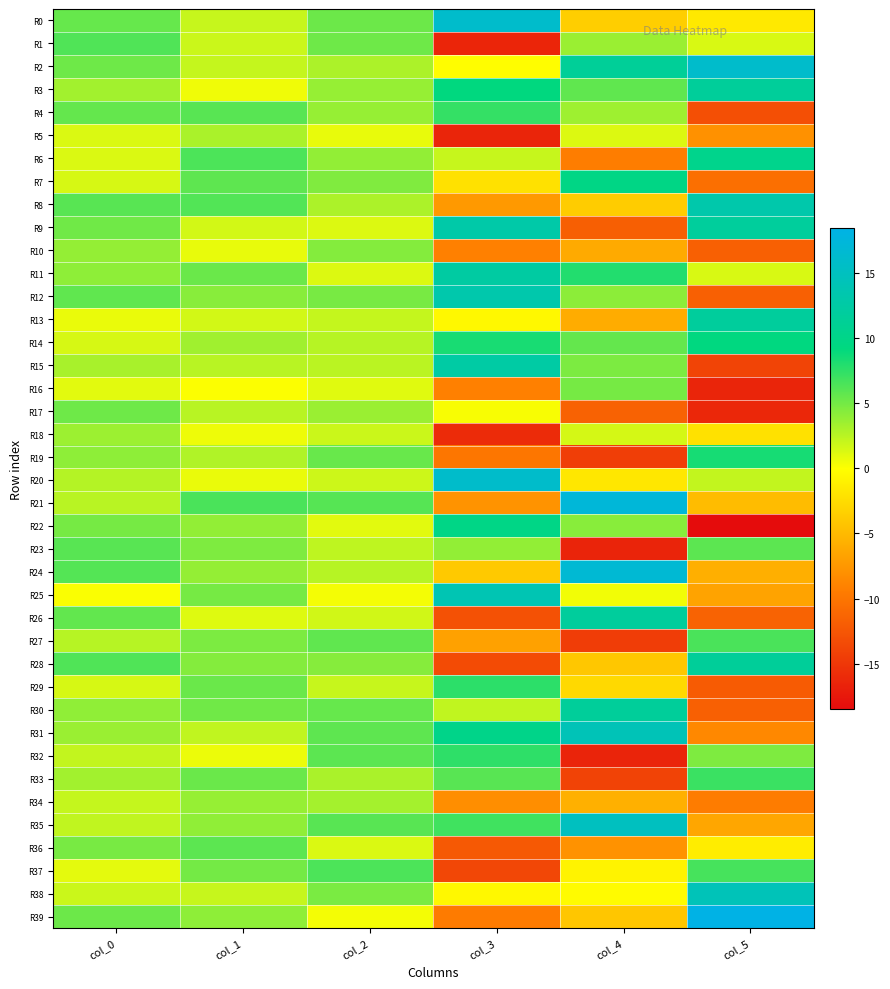

Reading left to right, list all the values displayed in this chart.

R0: col_0=5.5	col_1=2.1	col_2=5.3	col_3=16.1	col_4=-3.5	col_5=-1.5
R1: col_0=6.3	col_1=1.9	col_2=5.2	col_3=-16.4	col_4=3.6	col_5=1.4
R2: col_0=5.3	col_1=2.1	col_2=3.0	col_3=-0.1	col_4=11.4	col_5=16.1
R3: col_0=3.3	col_1=0.5	col_2=3.8	col_3=9.2	col_4=5.8	col_5=11.7
R4: col_0=5.6	col_1=6.0	col_2=3.8	col_3=7.3	col_4=3.5	col_5=-13.1
R5: col_0=1.3	col_1=3.1	col_2=0.9	col_3=-16.5	col_4=1.3	col_5=-7.9
R6: col_0=1.3	col_1=6.4	col_2=3.9	col_3=2.0	col_4=-9.4	col_5=10.3
R7: col_0=1.5	col_1=5.8	col_2=4.6	col_3=-2.1	col_4=9.7	col_5=-10.5
R8: col_0=6.0	col_1=6.2	col_2=3.0	col_3=-7.3	col_4=-3.7	col_5=13.1
R9: col_0=5.2	col_1=1.6	col_2=1.2	col_3=13.0	col_4=-11.8	col_5=11.8
R10: col_0=3.8	col_1=0.9	col_2=4.4	col_3=-9.1	col_4=-6.1	col_5=-11.7
R11: col_0=4.1	col_1=5.4	col_2=1.2	col_3=12.4	col_4=8.0	col_5=1.4
R12: col_0=5.7	col_1=4.3	col_2=4.9	col_3=13.2	col_4=4.1	col_5=-11.7
R13: col_0=0.8	col_1=1.6	col_2=2.1	col_3=-0.4	col_4=-6.0	col_5=11.8
R14: col_0=1.5	col_1=3.4	col_2=2.6	col_3=8.3	col_4=5.6	col_5=9.3
R15: col_0=3.2	col_1=2.6	col_2=2.5	col_3=12.5	col_4=4.7	col_5=-14.0
R16: col_0=1.1	col_1=0.1	col_2=1.1	col_3=-9.1	col_4=4.9	col_5=-16.5
R17: col_0=5.2	col_1=2.6	col_2=3.6	col_3=0.2	col_4=-11.5	col_5=-16.3
R18: col_0=3.6	col_1=0.6	col_2=1.9	col_3=-16.0	col_4=1.6	col_5=-2.1
R19: col_0=4.1	col_1=2.9	col_2=5.4	col_3=-9.9	col_4=-14.5	col_5=8.4
R20: col_0=2.7	col_1=0.7	col_2=1.8	col_3=15.9	col_4=-1.7	col_5=2.2
R21: col_0=2.5	col_1=6.5	col_2=6.1	col_3=-7.8	col_4=17.3	col_5=-4.8
R22: col_0=4.9	col_1=3.9	col_2=1.1	col_3=9.9	col_4=4.3	col_5=-18.5
R23: col_0=6.0	col_1=4.6	col_2=2.4	col_3=3.9	col_4=-16.6	col_5=5.9
R24: col_0=6.2	col_1=3.9	col_2=2.6	col_3=-3.9	col_4=16.7	col_5=-5.7
R25: col_0=0.2	col_1=4.9	col_2=0.4	col_3=13.9	col_4=0.5	col_5=-6.6
R26: col_0=5.6	col_1=1.2	col_2=1.7	col_3=-12.9	col_4=11.9	col_5=-11.5
R27: col_0=2.6	col_1=4.7	col_2=5.7	col_3=-6.7	col_4=-14.5	col_5=6.5
R28: col_0=6.3	col_1=4.5	col_2=4.3	col_3=-13.4	col_4=-4.0	col_5=11.6
R29: col_0=1.5	col_1=5.4	col_2=2.0	col_3=7.6	col_4=-2.7	col_5=-12.1
R30: col_0=4.0	col_1=5.2	col_2=5.5	col_3=2.3	col_4=11.6	col_5=-11.7
R31: col_0=3.6	col_1=2.3	col_2=5.8	col_3=10.1	col_4=14.2	col_5=-8.5
R32: col_0=2.2	col_1=0.7	col_2=5.9	col_3=7.6	col_4=-16.6	col_5=4.6
R33: col_0=3.3	col_1=5.4	col_2=3.0	col_3=6.0	col_4=-14.1	col_5=7.1
R34: col_0=2.1	col_1=3.8	col_2=3.3	col_3=-8.2	col_4=-5.6	col_5=-9.5
R35: col_0=2.3	col_1=4.0	col_2=6.0	col_3=6.9	col_4=15.0	col_5=-6.4
R36: col_0=4.9	col_1=5.9	col_2=1.3	col_3=-12.3	col_4=-7.8	col_5=-1.3
R37: col_0=1.0	col_1=5.0	col_2=6.5	col_3=-13.8	col_4=-0.8	col_5=6.7
R38: col_0=1.9	col_1=2.1	col_2=4.8	col_3=-0.4	col_4=-0.2	col_5=14.4
R39: col_0=5.3	col_1=4.1	col_2=0.4	col_3=-9.6	col_4=-4.1	col_5=18.5